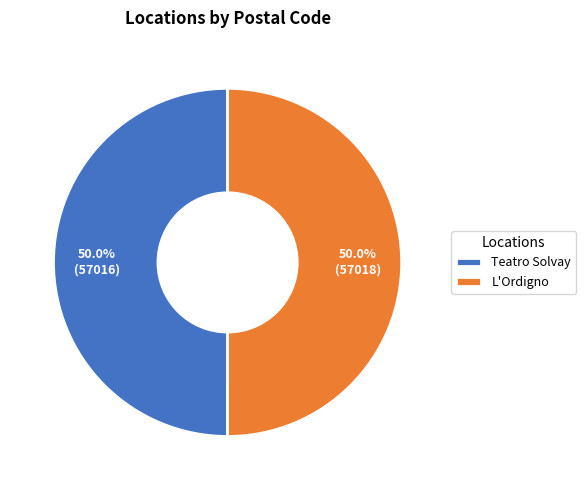

How many slices are in this pie chart?

2